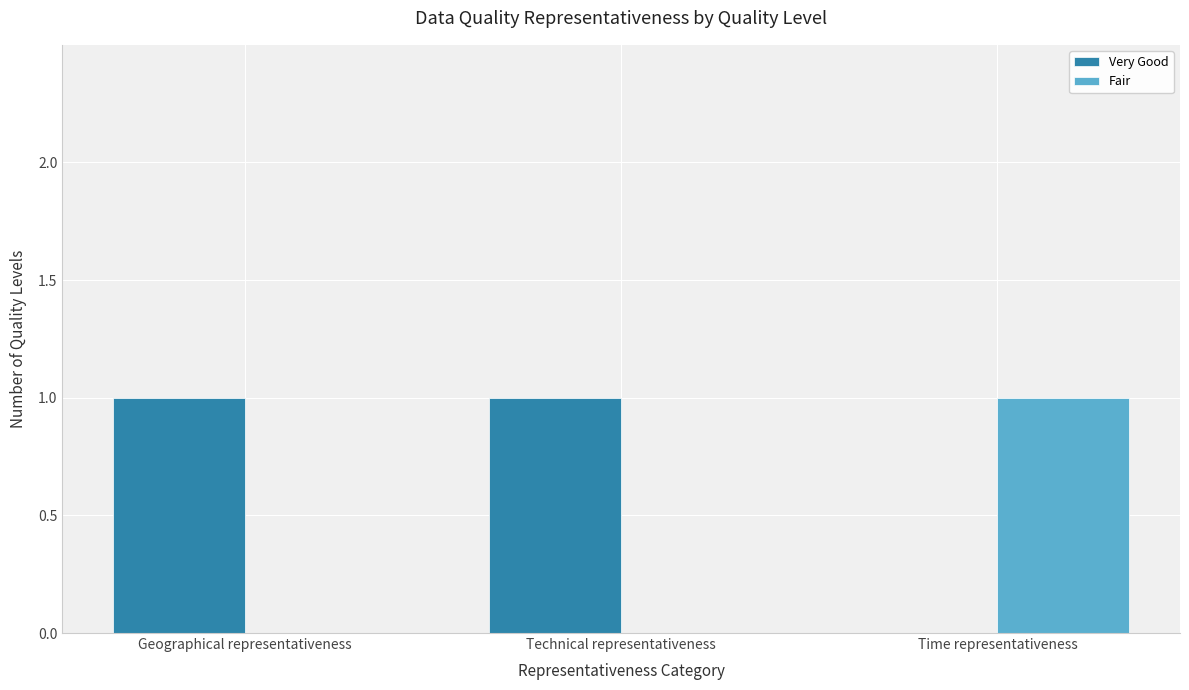

At which label does Fair reach its peak?

Time representativeness